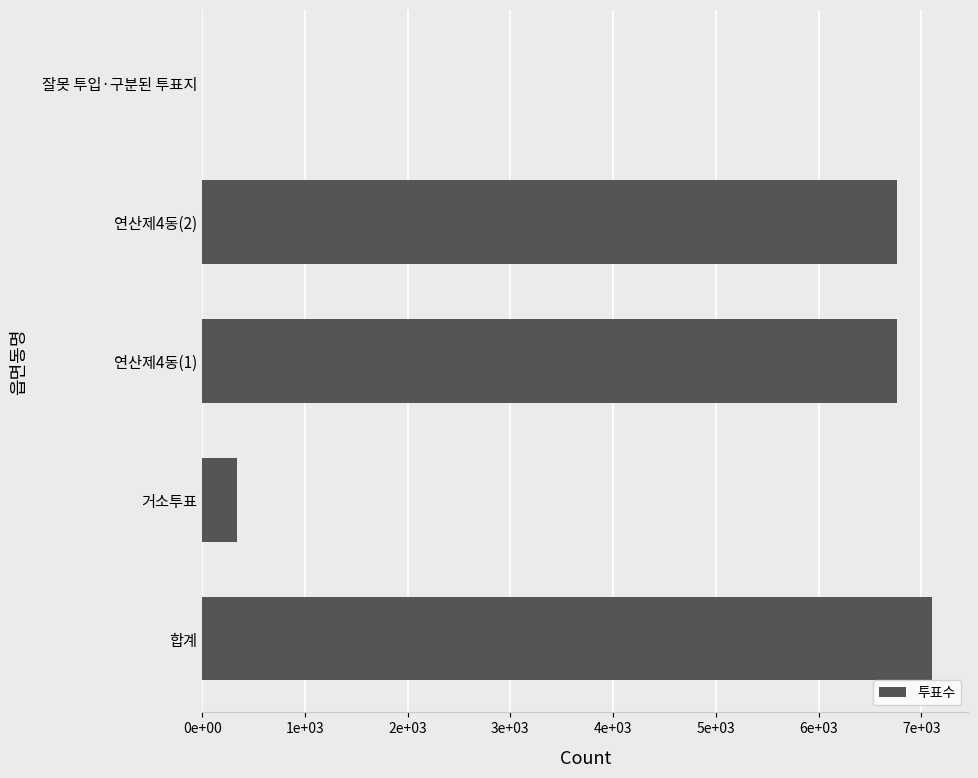

How many values exceed 6760?

1